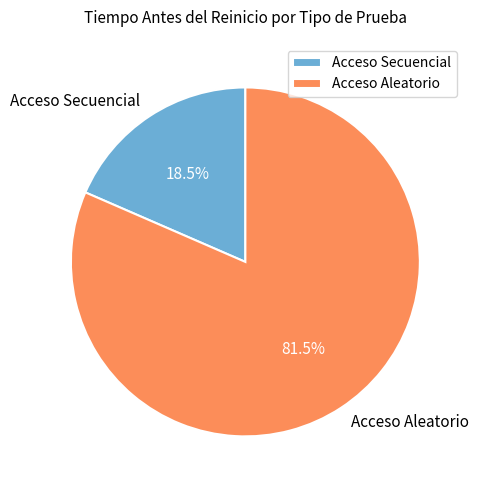

Rank the categories by value from highest to lowest.

Acceso Aleatorio, Acceso Secuencial